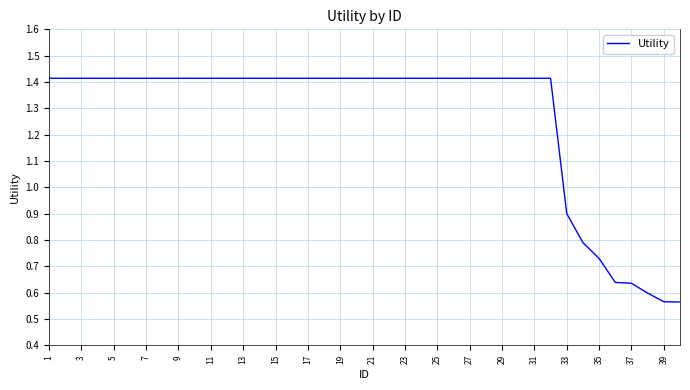

What is the difference between the maximum and minimum values?

0.8